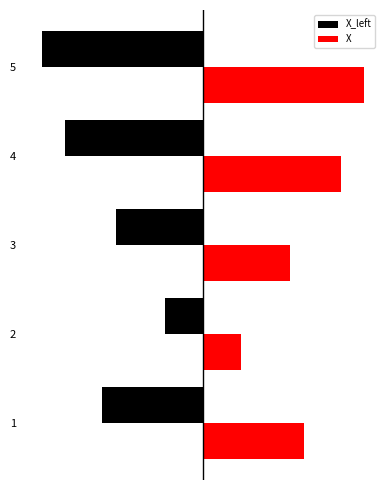

What are all the series names shown in the legend?

X_left, X